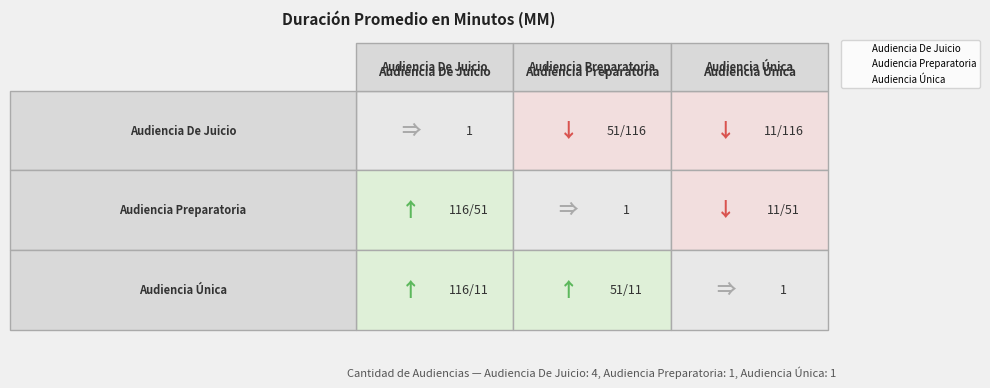

What is the smallest value displayed?

11